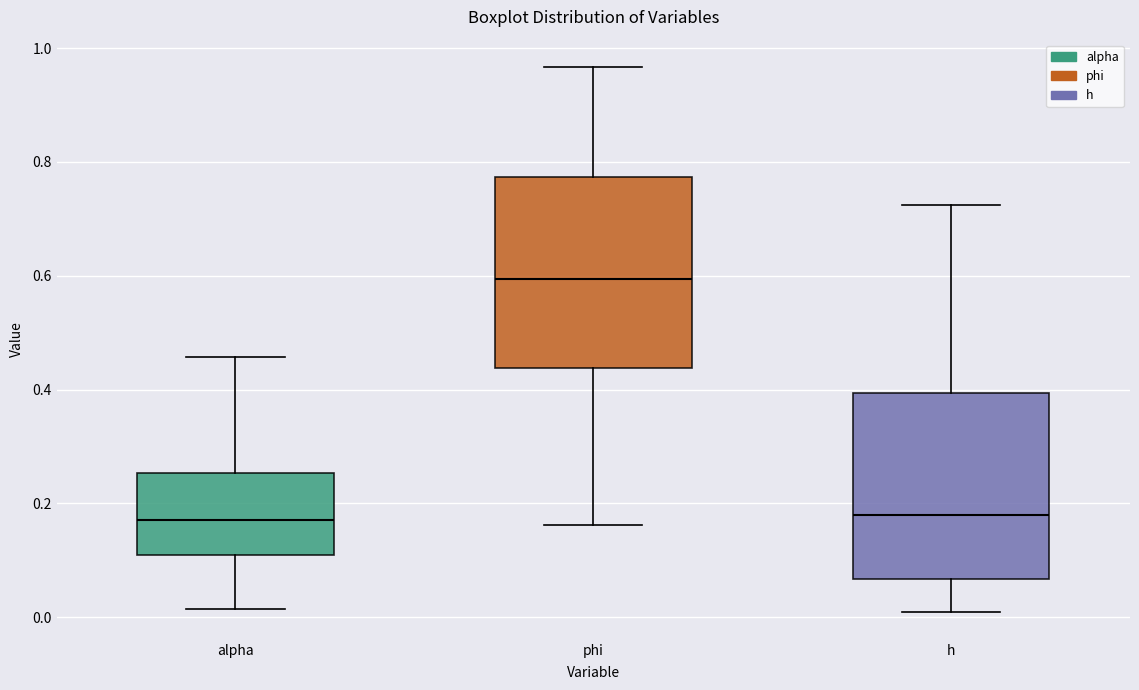

Where is the lower edge of the box for phi on the y-axis? The values are not printed on the chart, so give them approximately, as read against the axis.

0.44